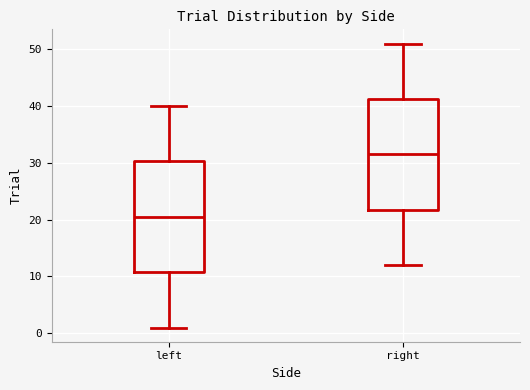

Reading left to right, read every box against the y-axis: the position of its median line, the range the box covers, and the ends of its whiskers. The values are not printed on the chart, so give them approximately, as read against the axis.

left: median 21, box 11 to 30, whiskers 1 to 40
right: median 32, box 22 to 41, whiskers 12 to 51